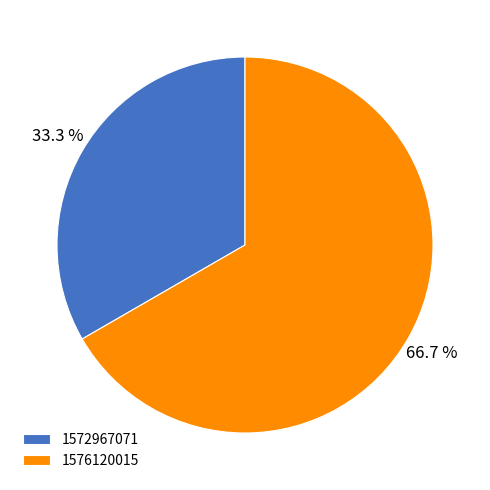

To the nearest percent, what is the average slice percentage?

50%